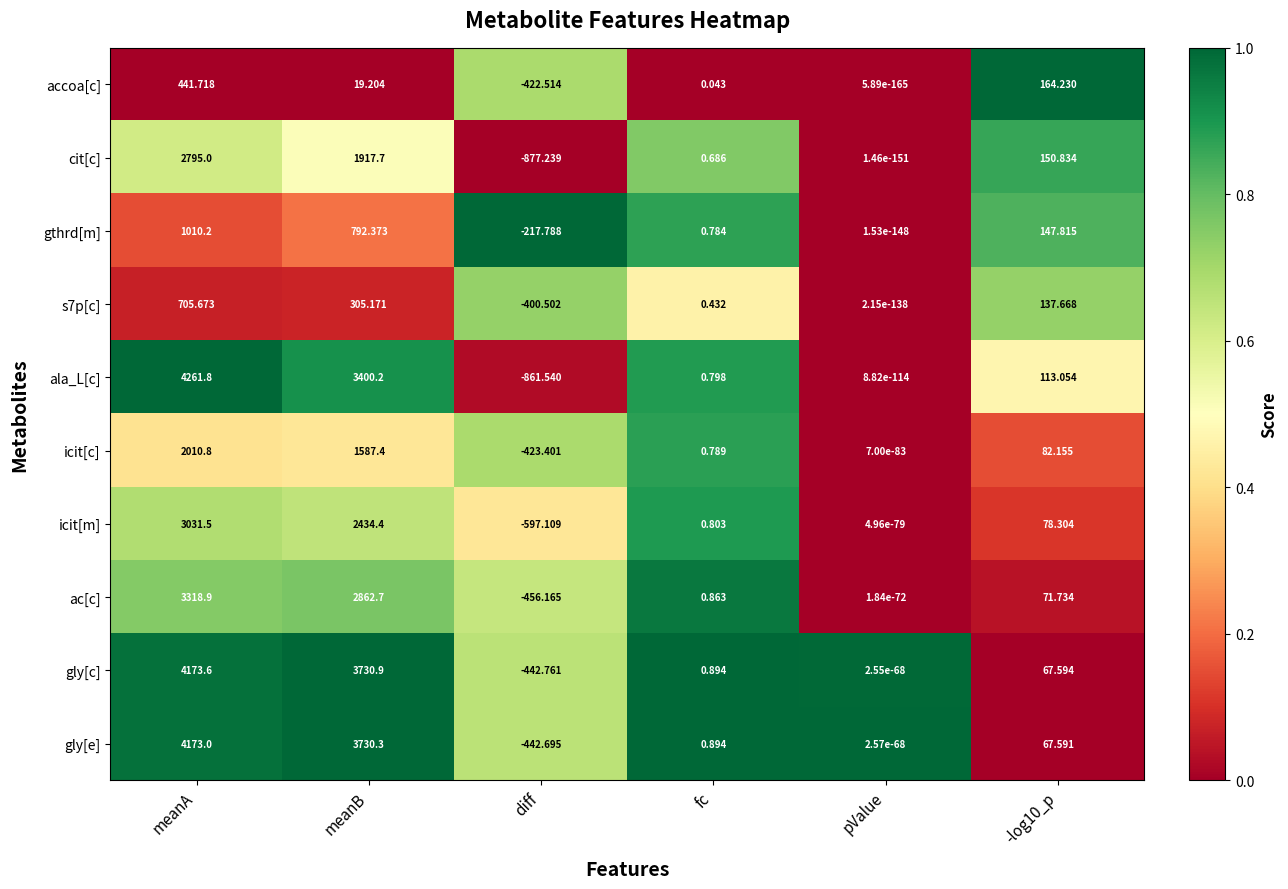

At which label does s7p[c] first exceed 137?

meanA